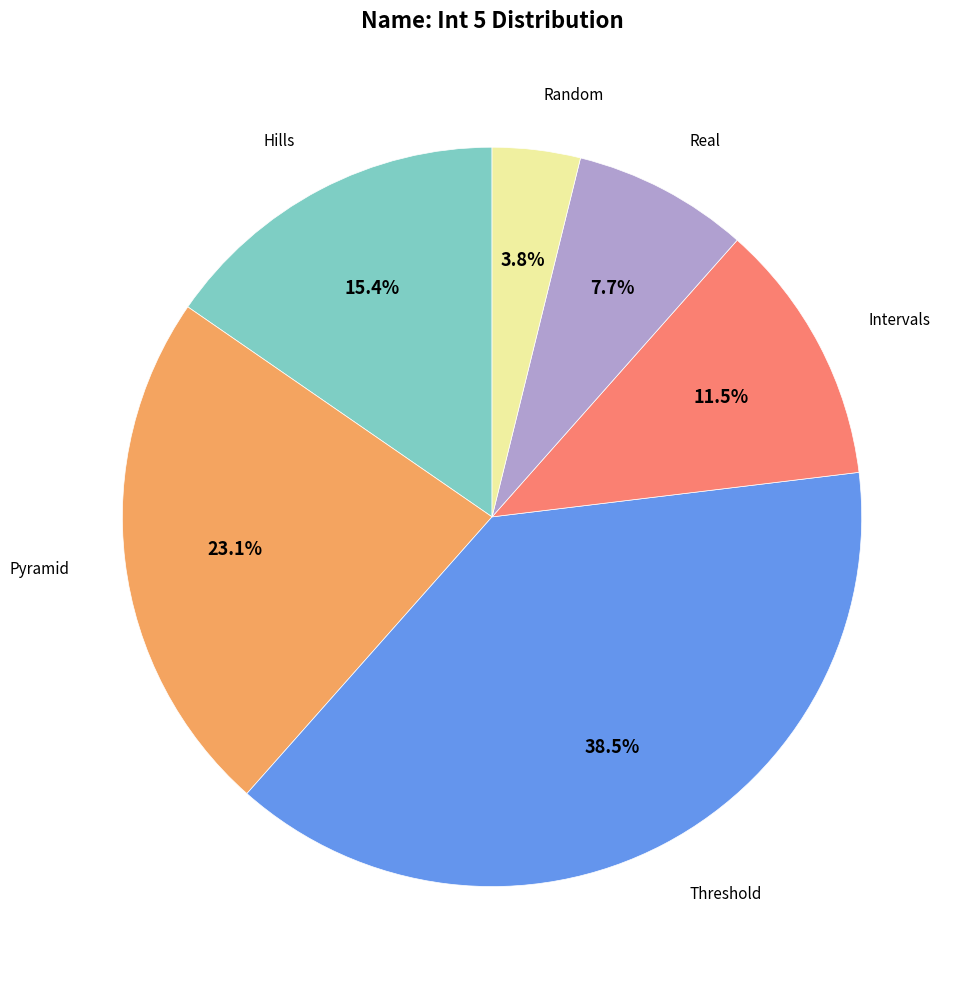

Does any single category account for the majority?

No